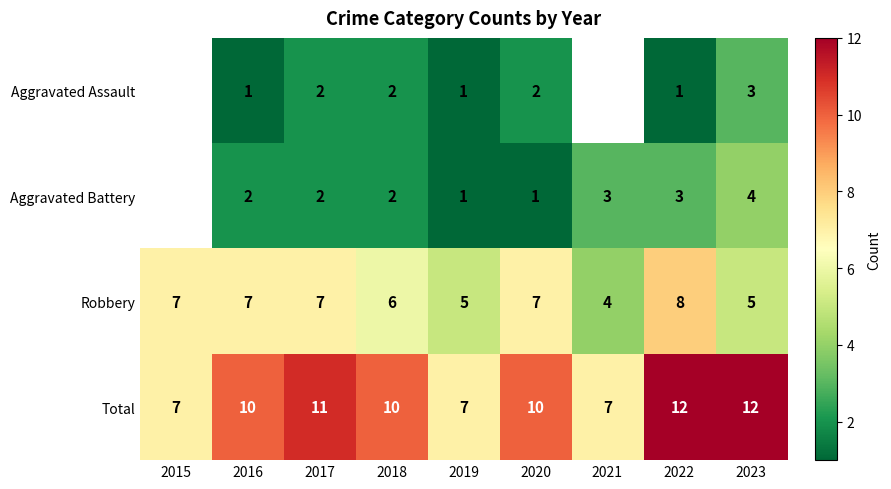

The Aggravated Battery series shows 1.7 at 2019. True or false?

False